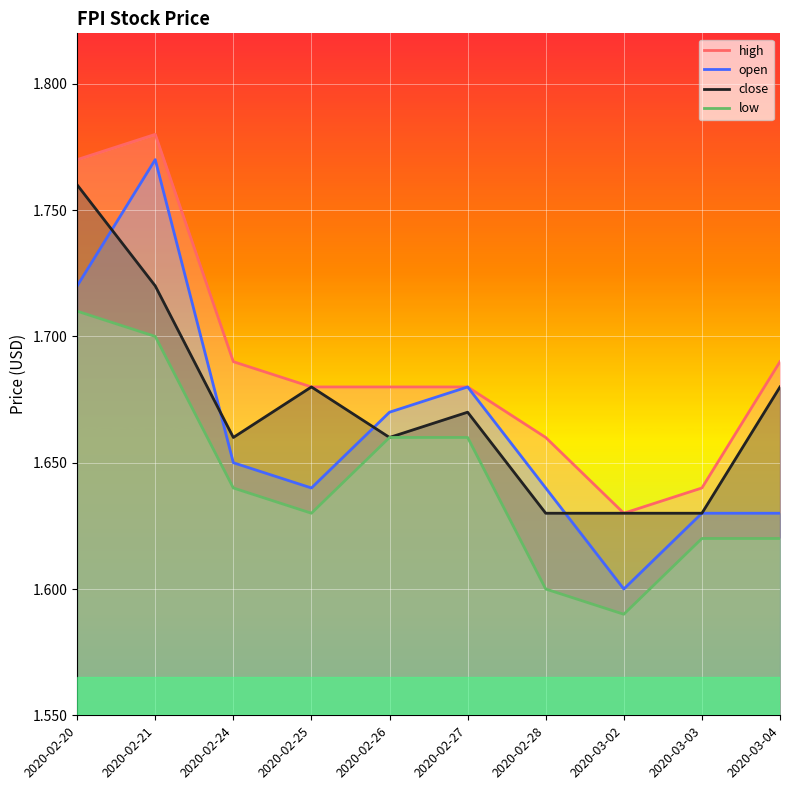

Is the value of high at 2020-02-25 greater than the value of close at 2020-02-20?

No